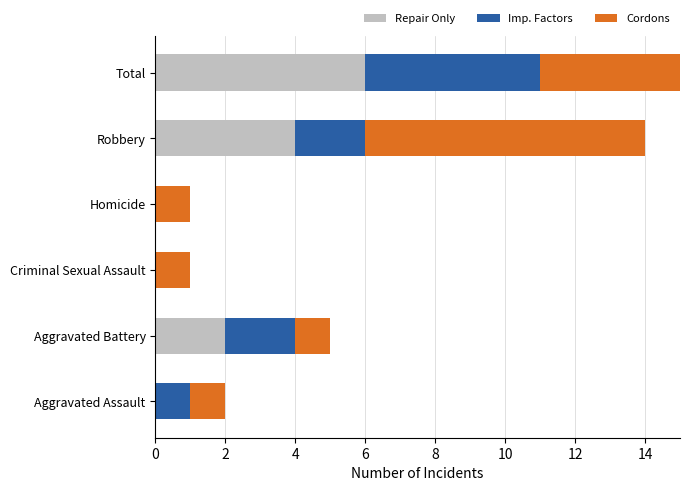

The Cordons series shows 0 at 0. True or false?

False